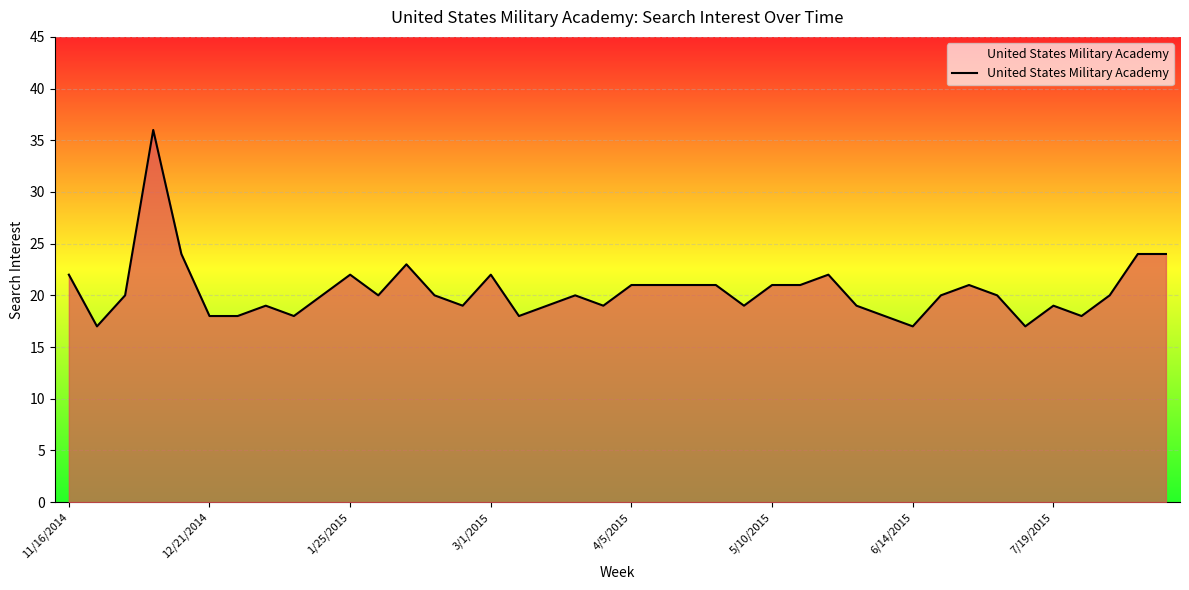

True or false: there are more than 1 points higher than both neighbors.

True